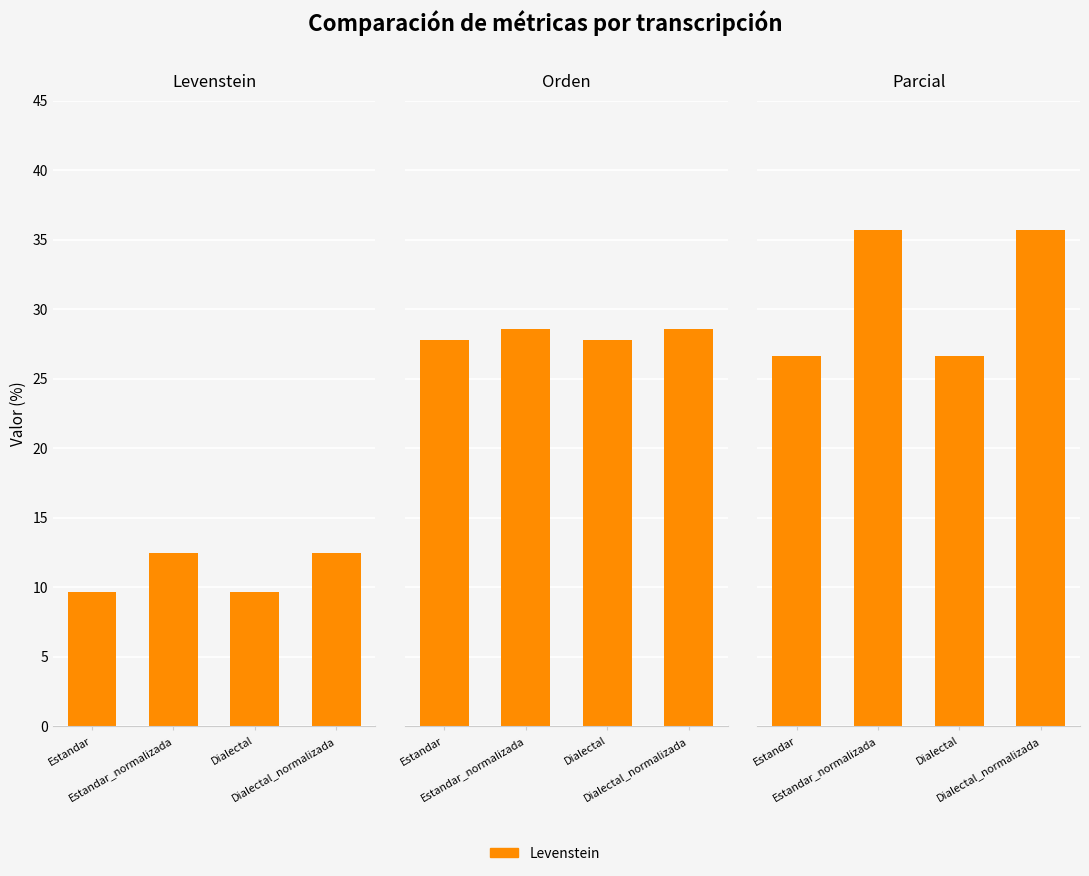

What is the maximum value for Levenstein?

12.5